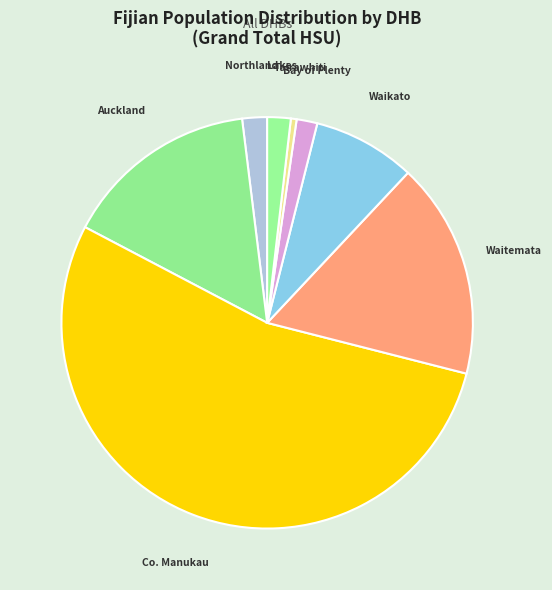

Rank the categories by value from highest to lowest.

Counties Manukau, Waitemata, Auckland, Waikato, Northland, Lakes, Bay of Plenty, Tairawhiti